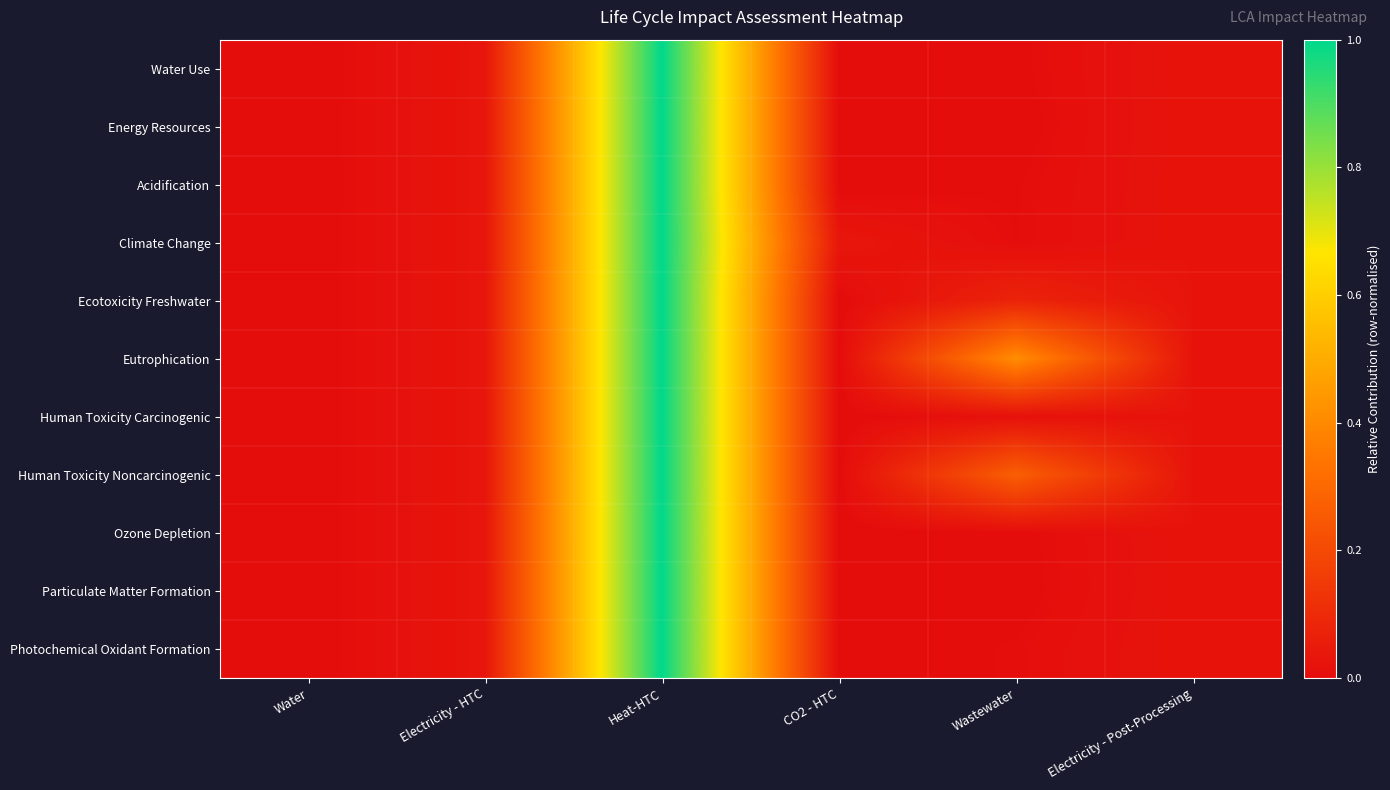

Rank the series at Heat-HTC from highest to lowest value.

Water Use, Energy Resources, Acidification, Climate Change, Ecotoxicity Freshwater, Eutrophication, Human Toxicity Carcinogenic, Human Toxicity Noncarcinogenic, Ozone Depletion, Particulate Matter Formation, Photochemical Oxidant Formation